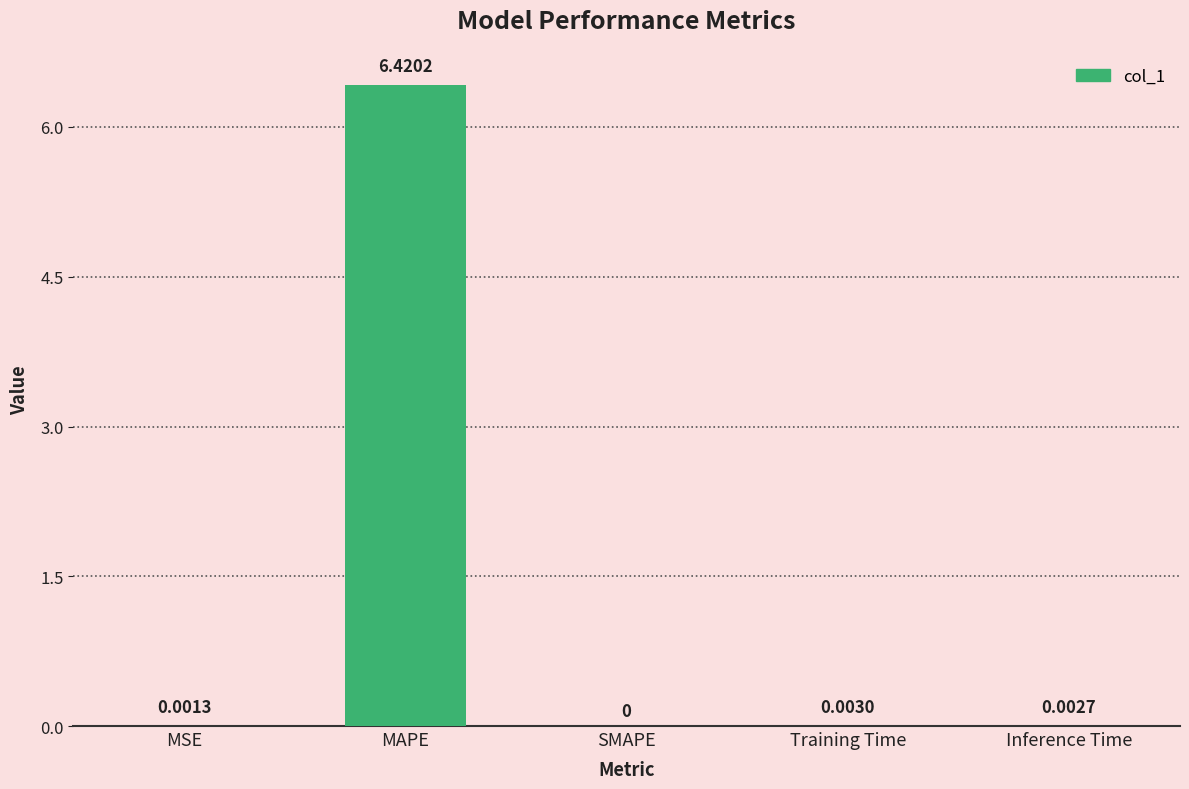

What is the change in value from MAPE to SMAPE?

-6.4